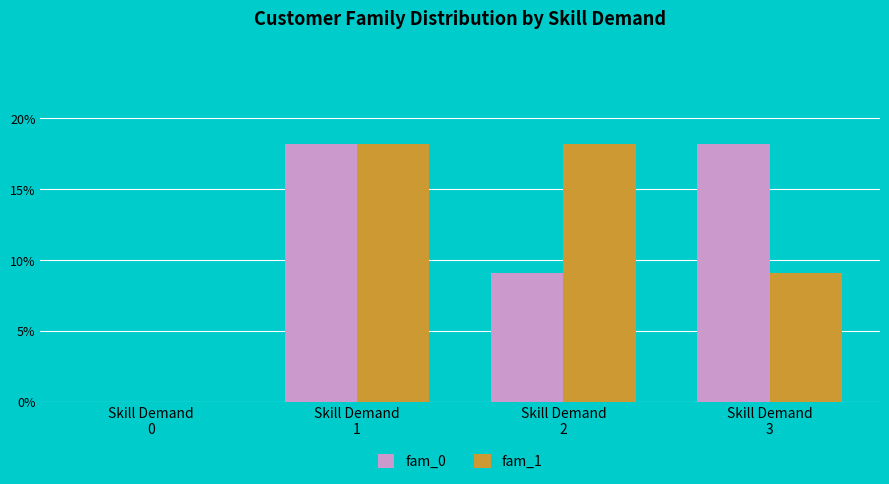

What is the greatest value displayed?

18.2